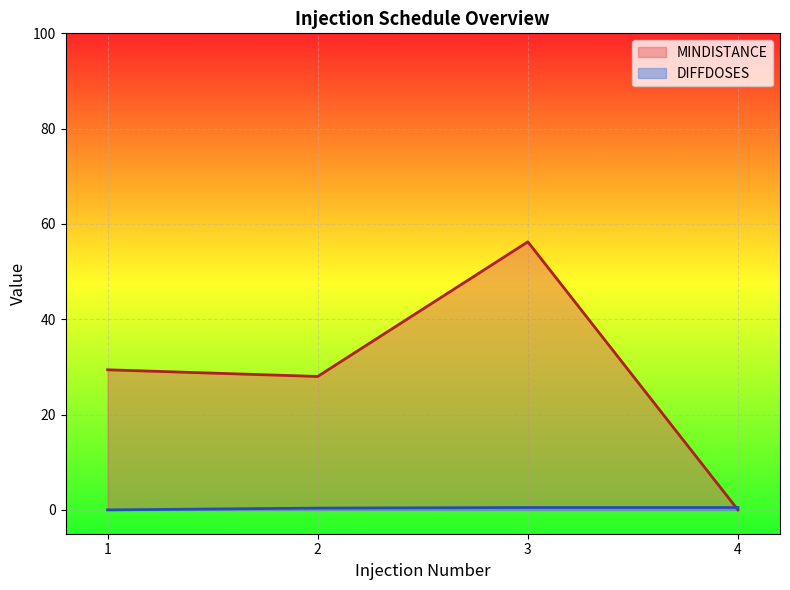

What is the difference between the second highest and minimum values in the MINDISTANCE series?

29.4